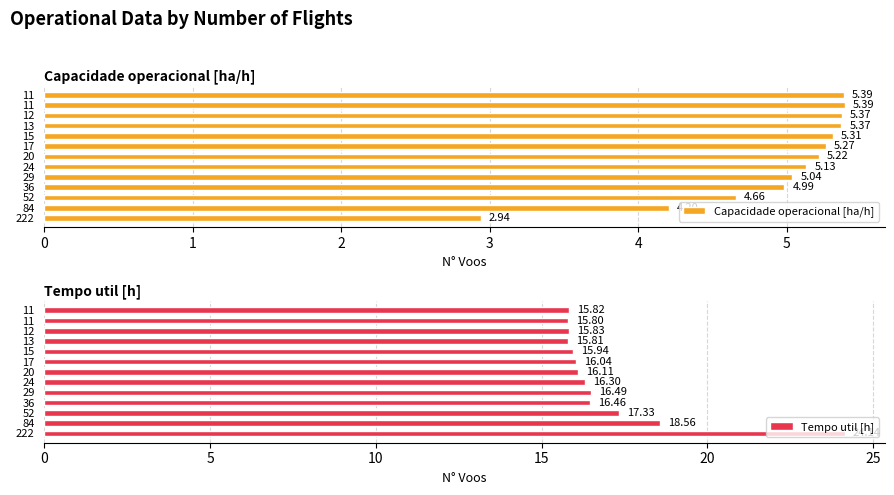

How many bars are there in each group?

2